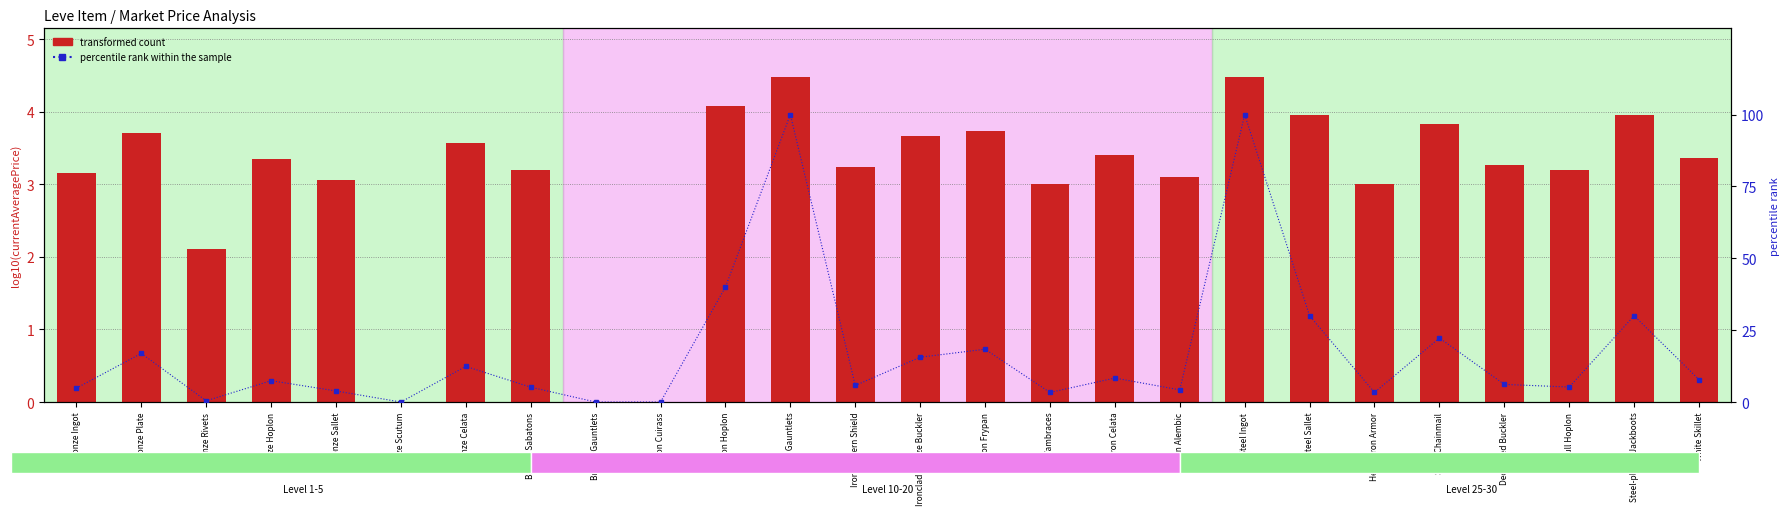

What is the difference between the transformed count values at Steel-plated Jackboots and Iron Gauntlets?

0.5